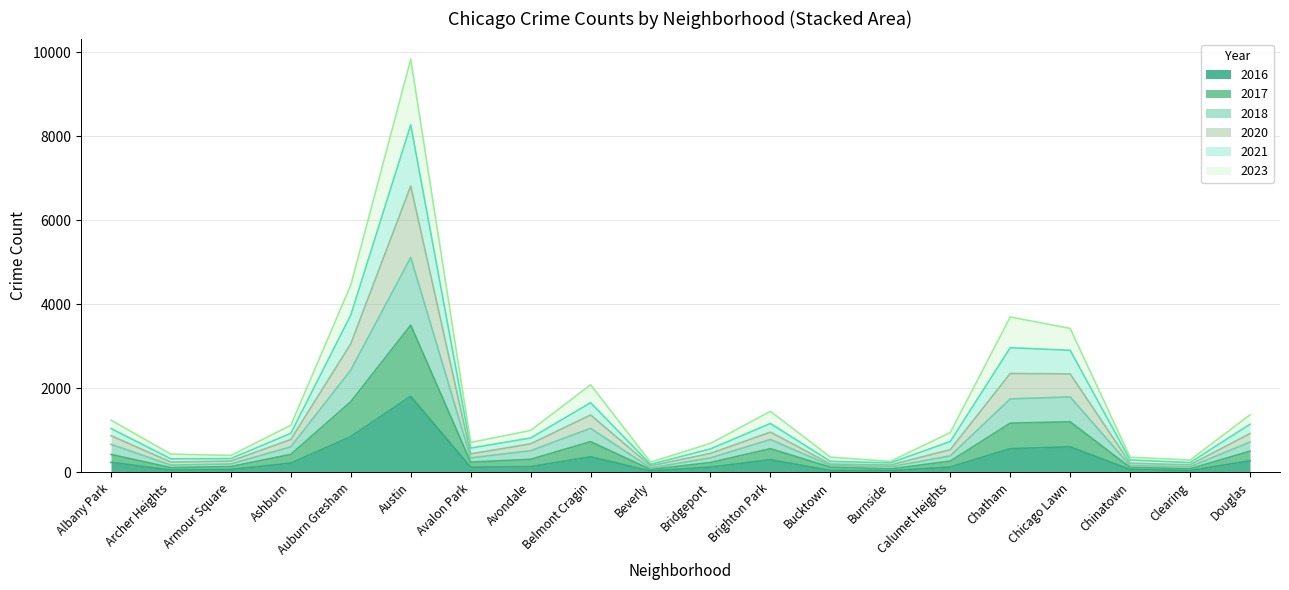

True or false: 2016 and 2020 cross at least once.

False